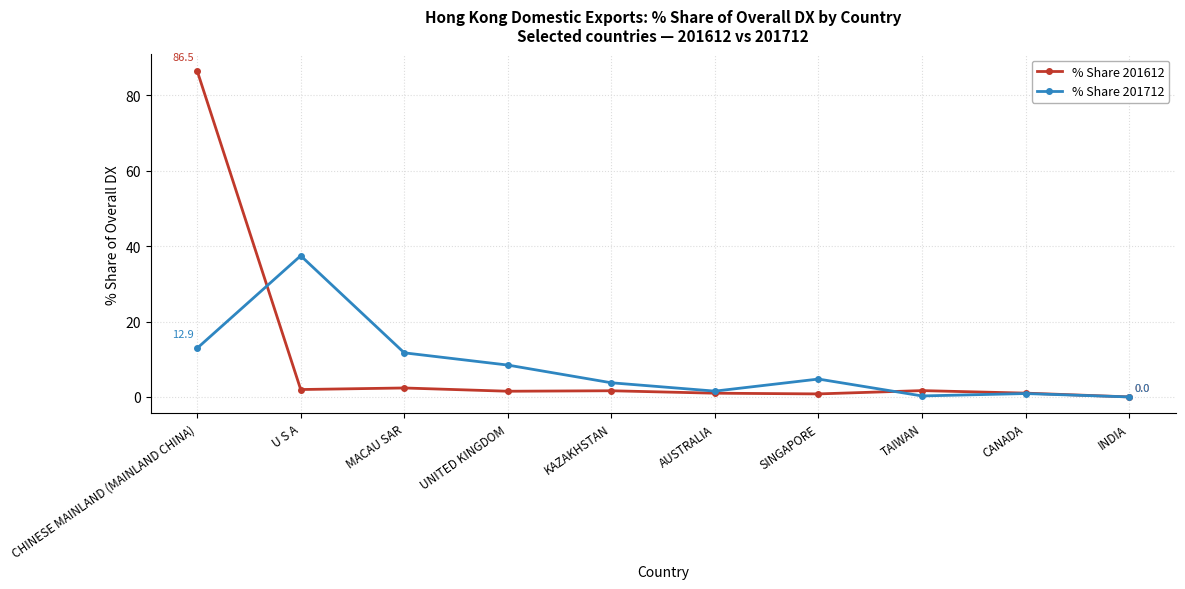

Count the number of categories in the chart.

10